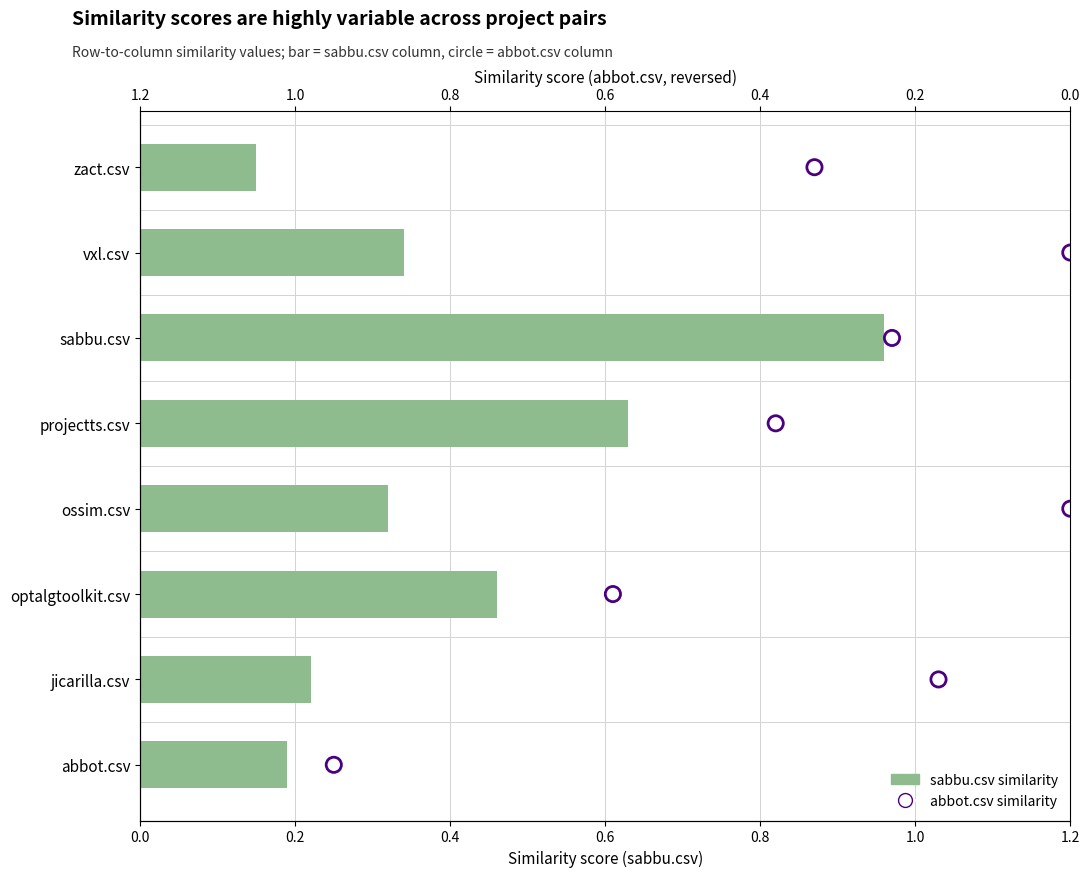

Which series reaches the maximum Y coordinate?

abbot.csv (scatter)